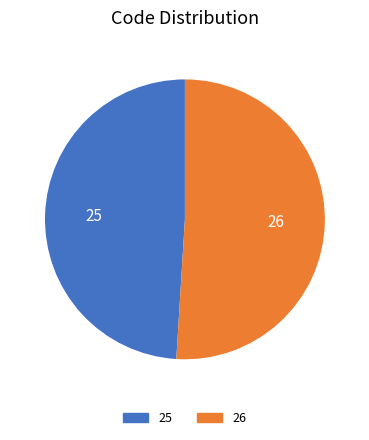

Do 26 and 25 together represent more than half of the pie?

Yes